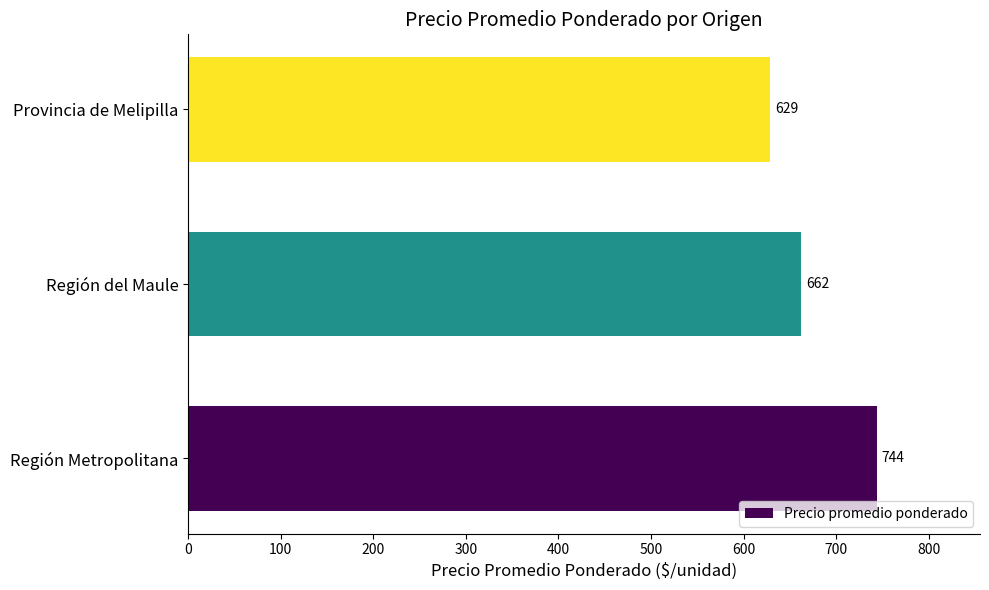

Which label corresponds to the smallest value in the chart?

Provincia de Melipilla